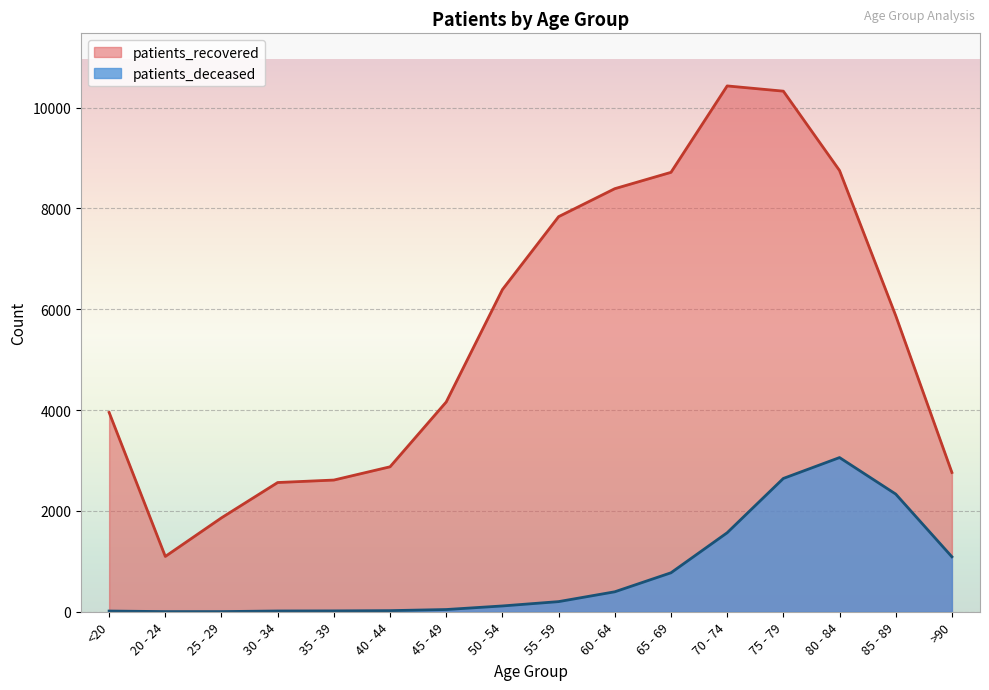

At which category is the sum across all series the highest?

75 - 79